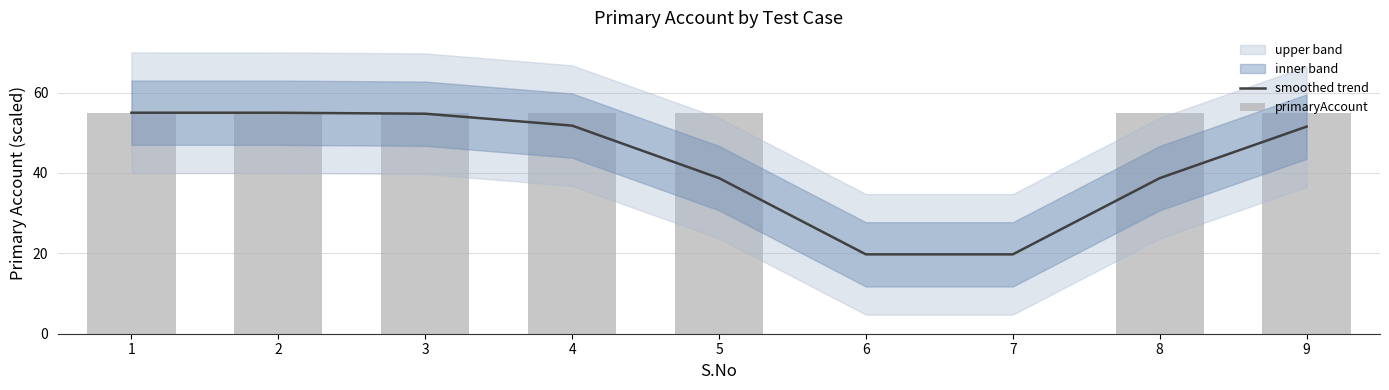

Reading left to right, list all the values displayed in this chart.

smoothed trend: 1=55.0	2=55.0	3=54.7	4=51.8	5=38.7	6=19.7	7=19.7	8=38.7	9=51.5
primaryAccount: 1=55.0	2=55.0	3=55.0	4=55.0	5=55.0	6=0.0	7=0.0	8=55.0	9=55.0